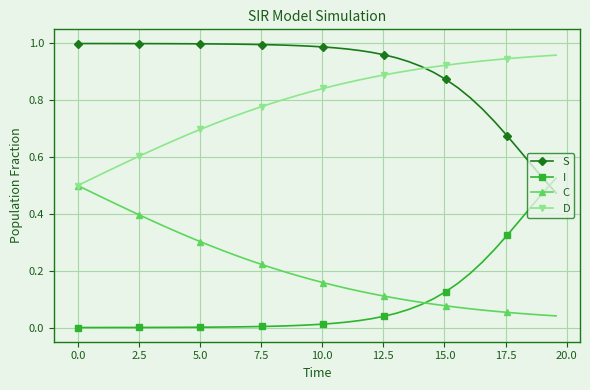

True or false: D and I intersect in this chart.

False